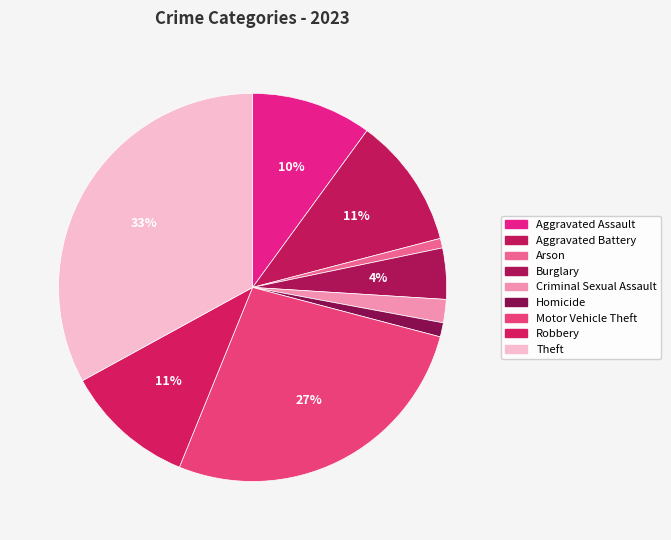

Count the number of slices in the pie.

9